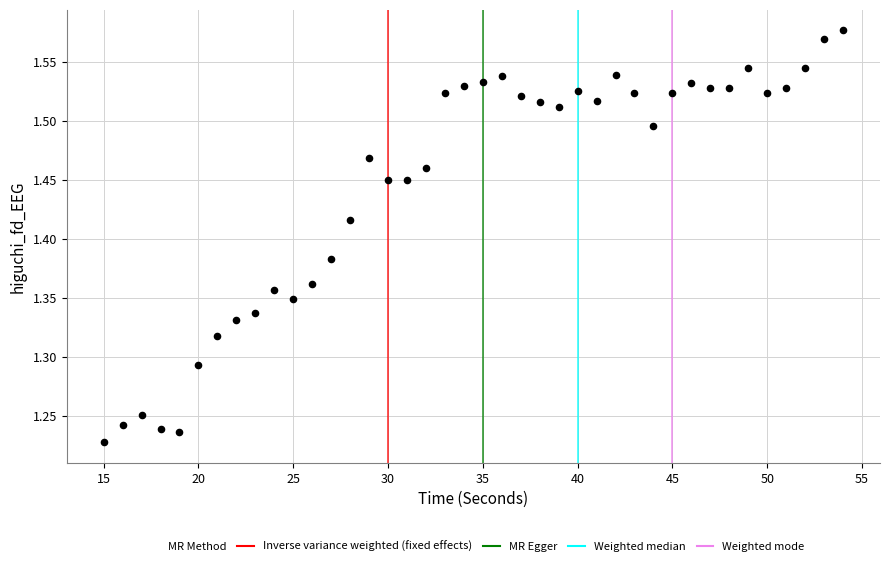

What is the range of X values (max minus min)?

39.0